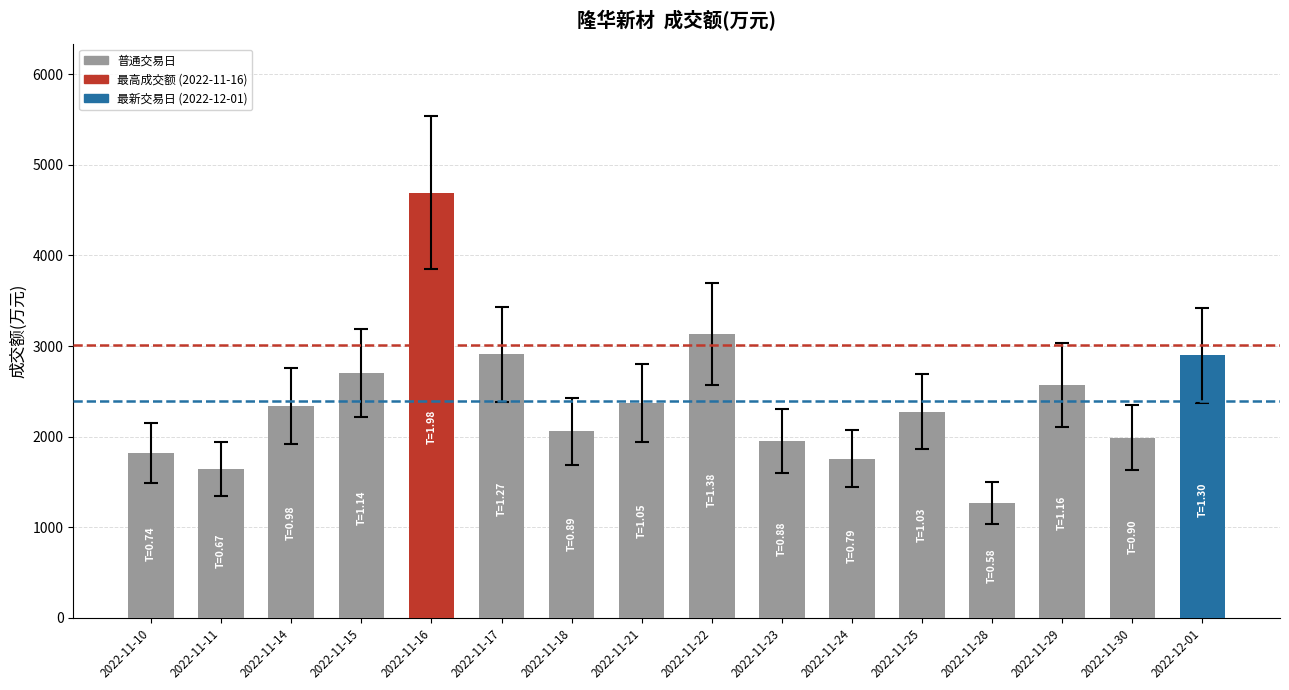

What is the greatest value displayed?

4693